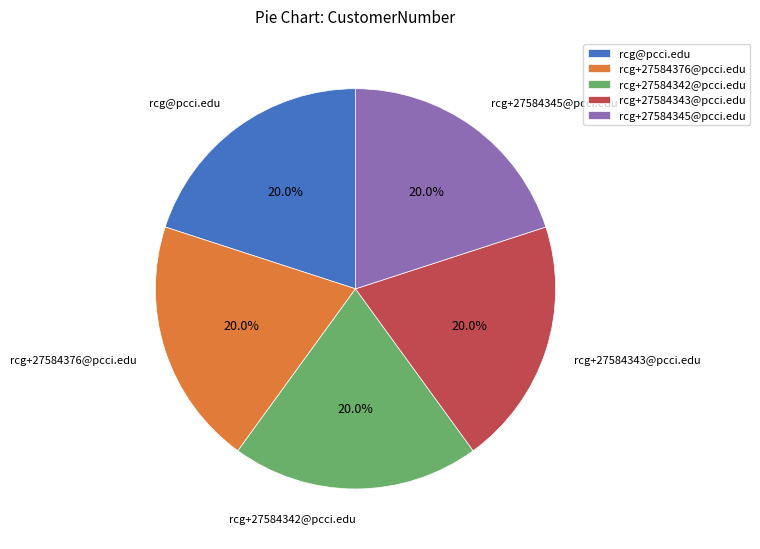

To the nearest percent, what is the combined percentage of rcg+27584345@pcci.edu and rcg+27584343@pcci.edu?

40%